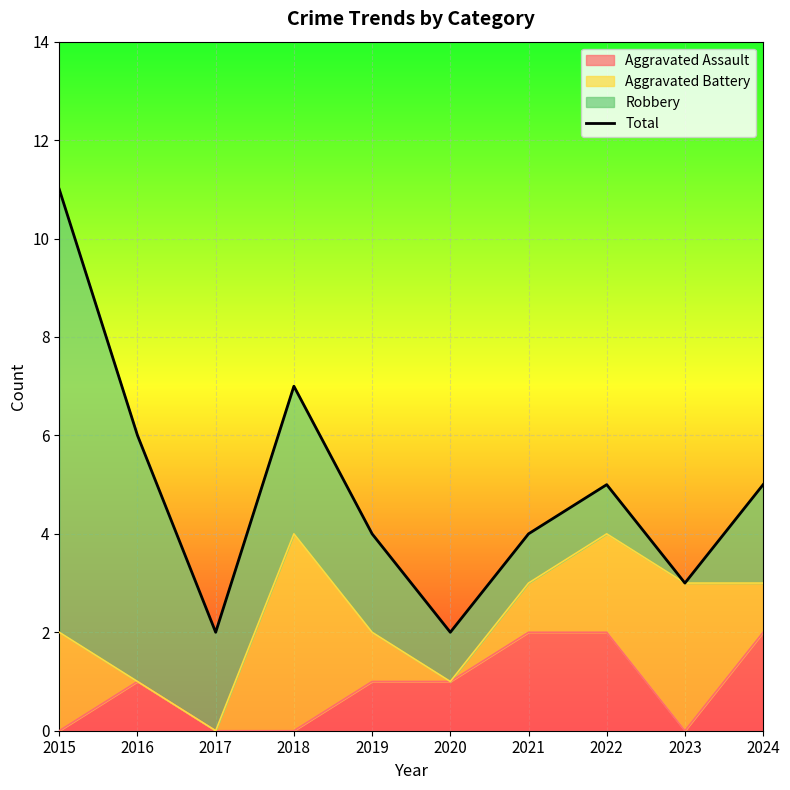

The chart shows a value of 11 at 2018. True or false?

False